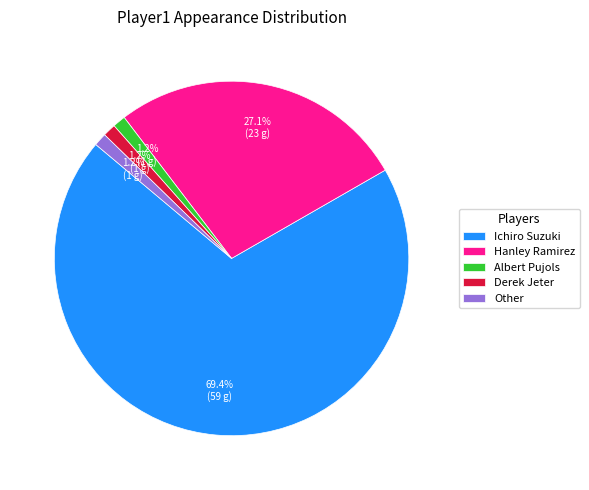

Is Ichiro Suzuki the majority of the pie?

Yes